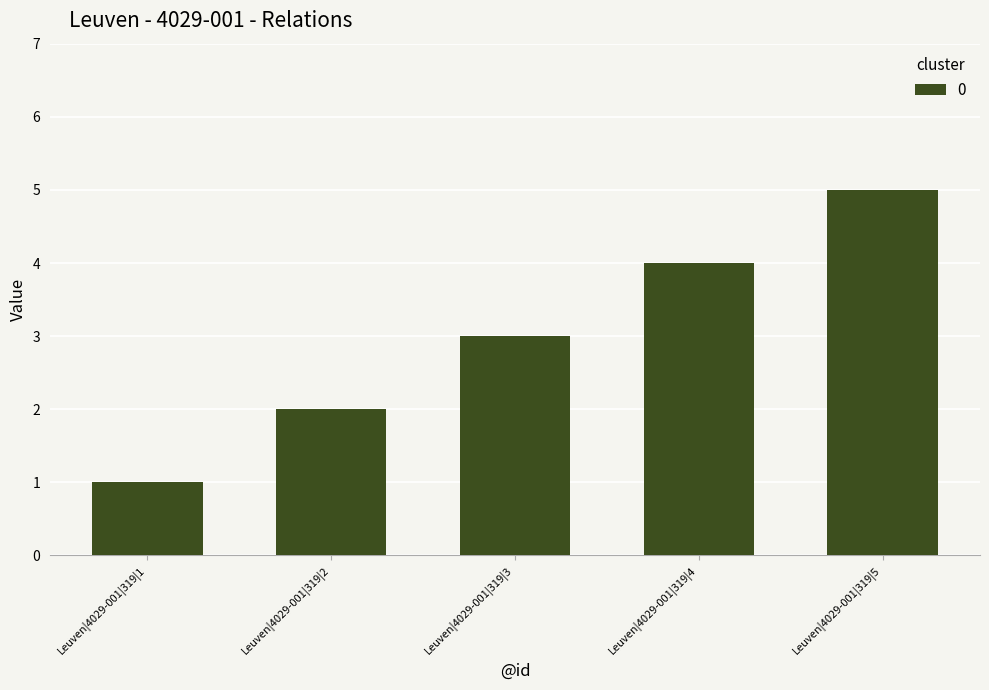

Are the bars grouped side by side (vs. stacked)?

No